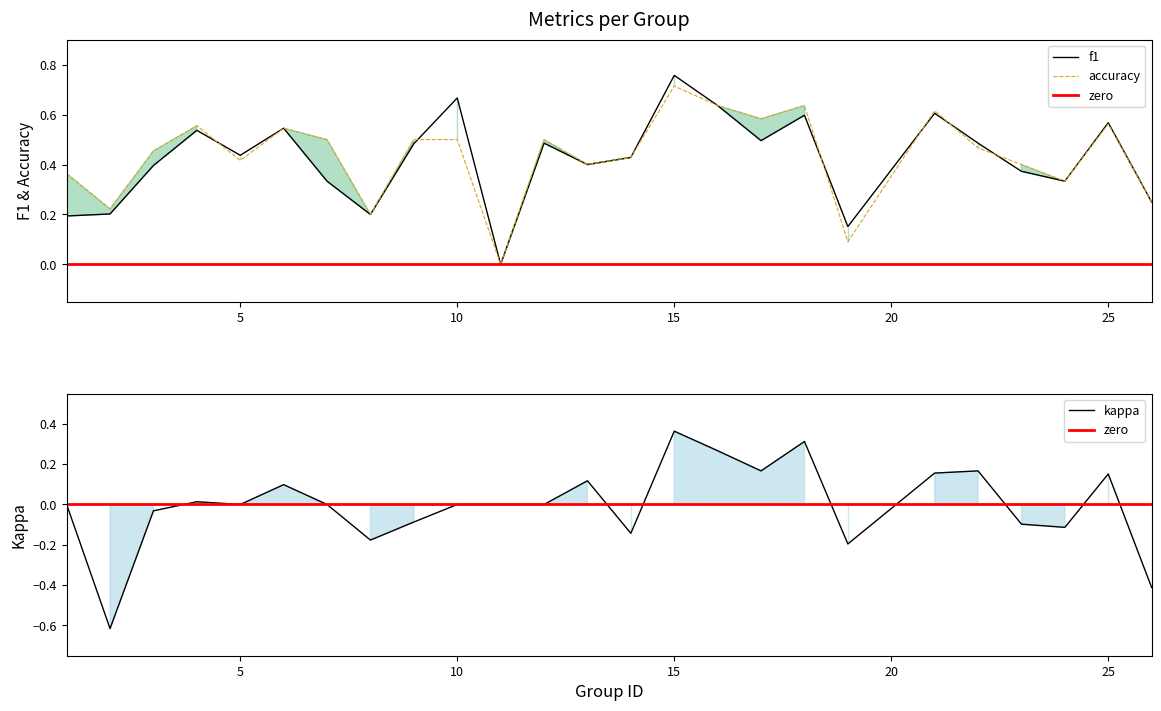

At which label does accuracy reach its minimum?

11